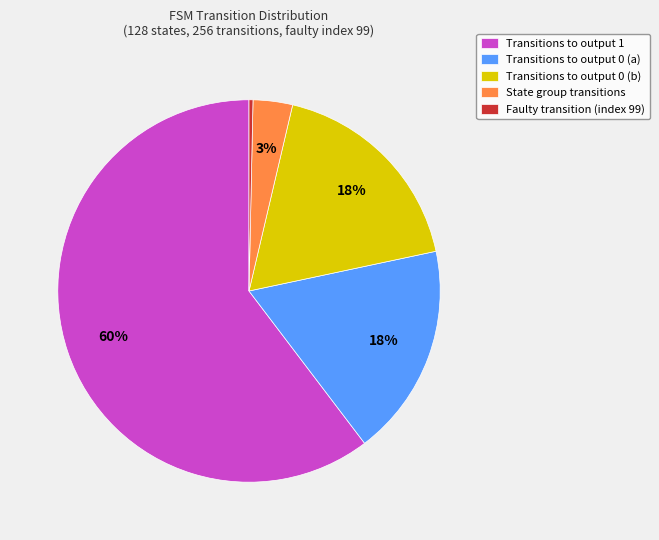

The Transitions to output 1 slice represents 53% of the pie. True or false?

False